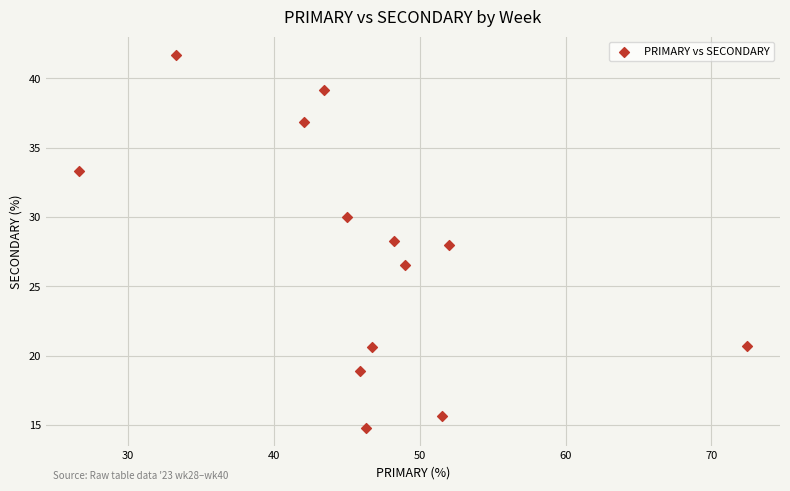

What is the range of Y values (max minus min)?

26.9